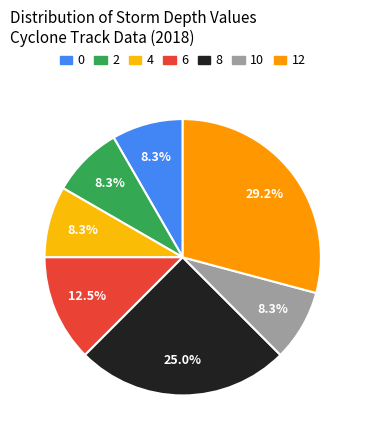

What percentage is the 0 slice, to the nearest percent?

8%